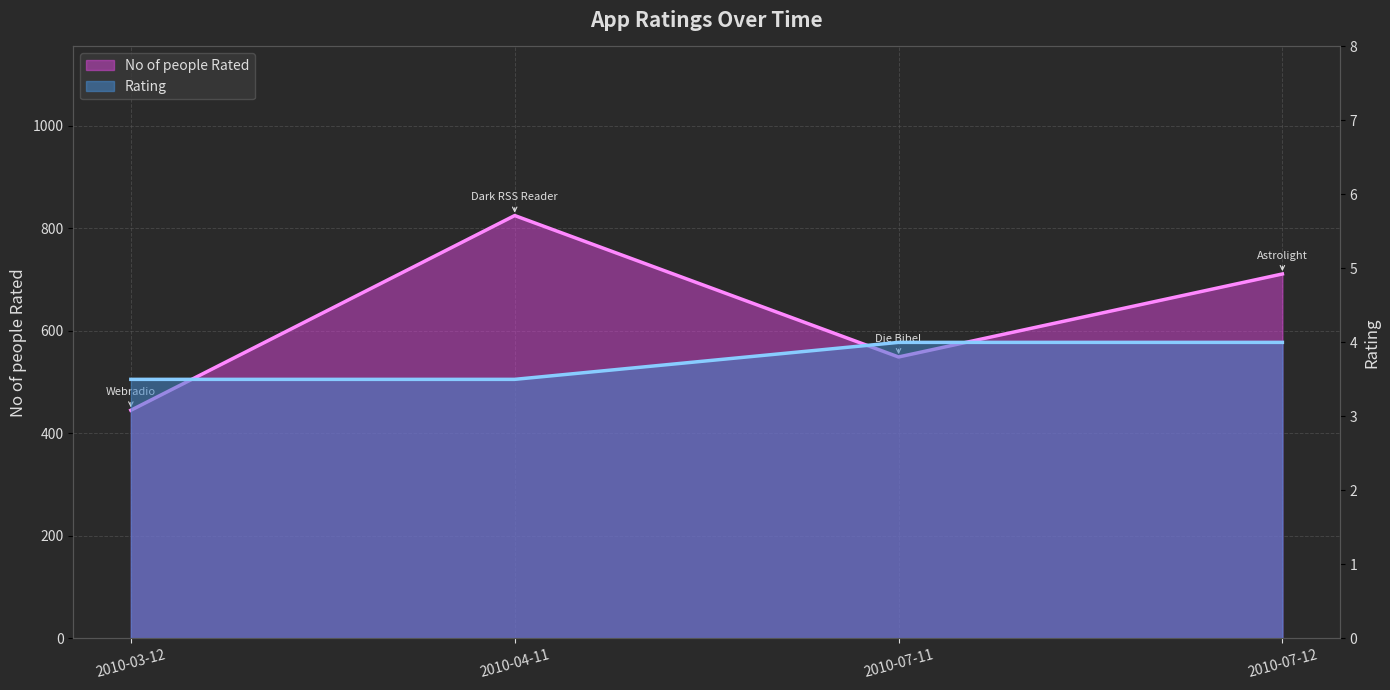

What is the label of the 3rd point from the left?

2010-07-11